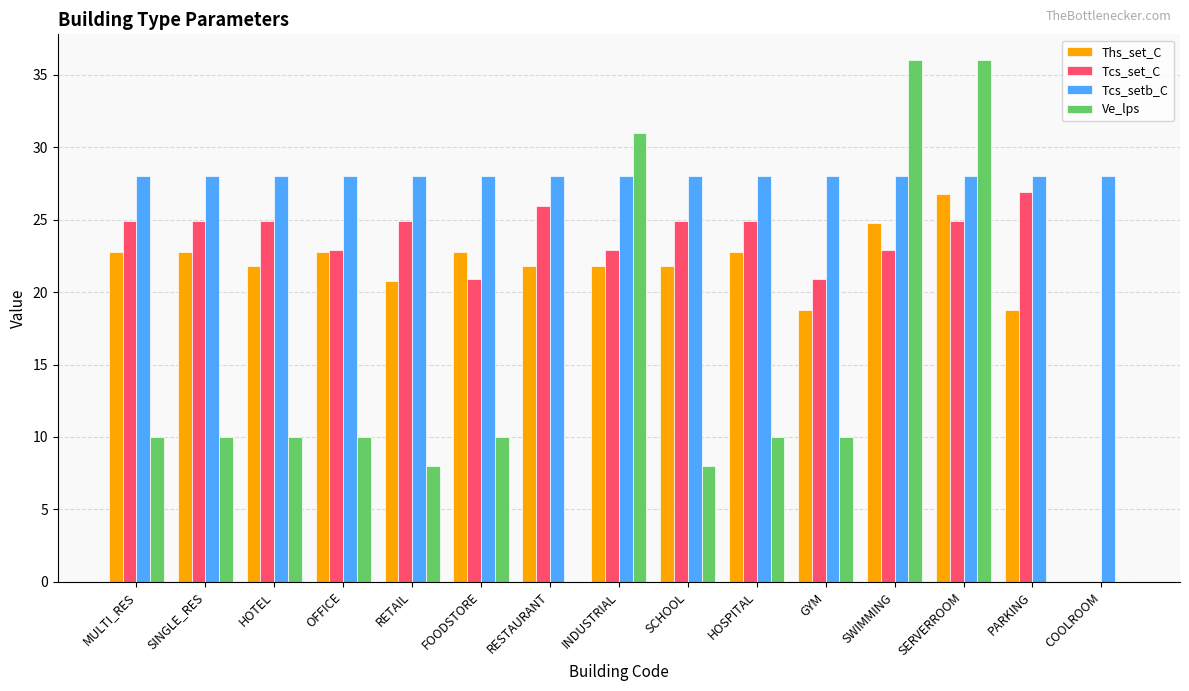

What is the average value of the Ve_lps series?

12.6